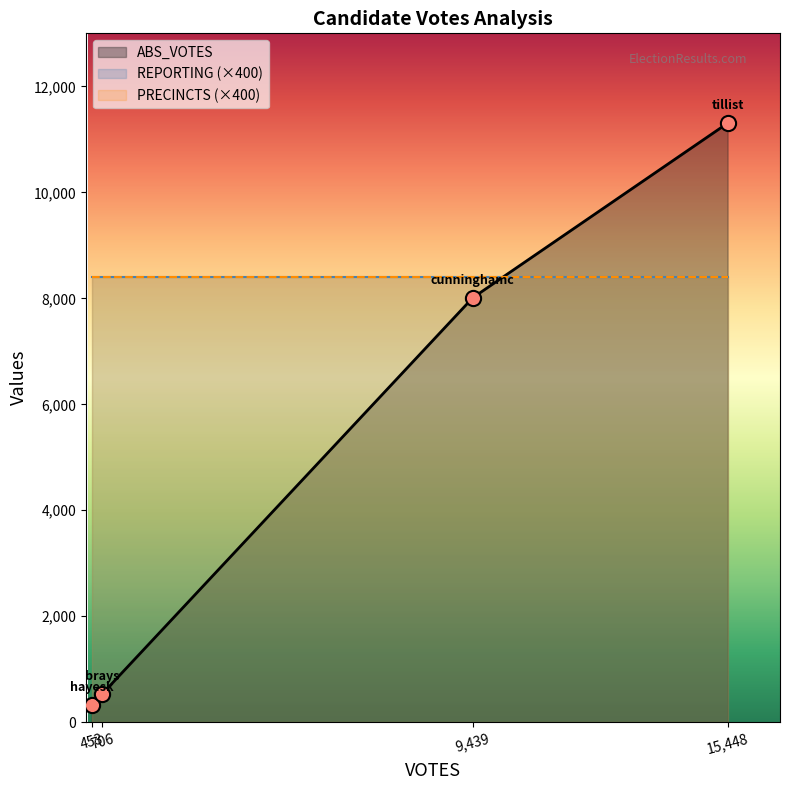

What is the maximum value for ABS_VOTES?

11305